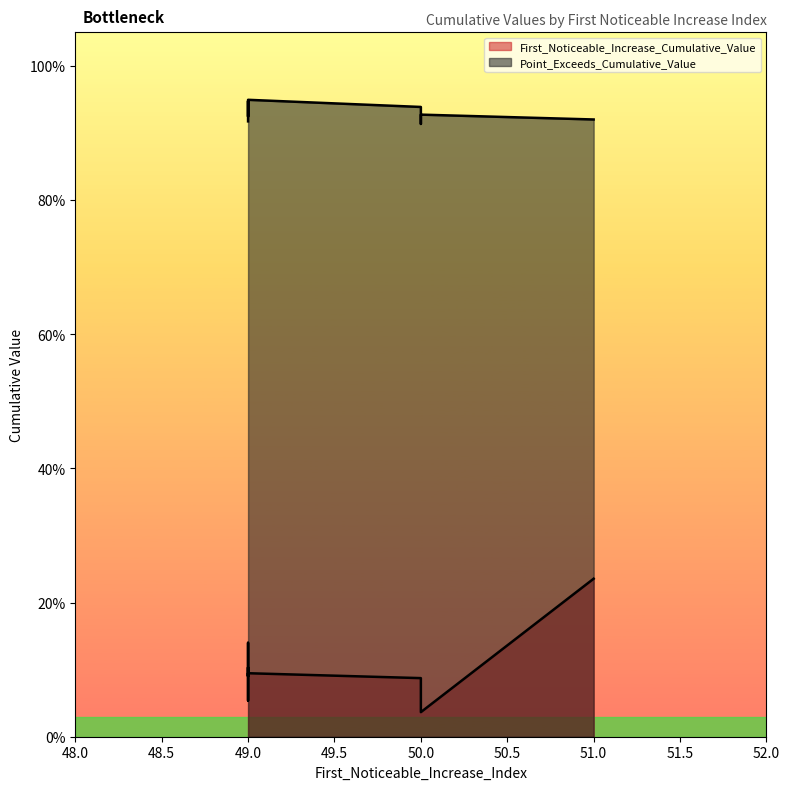

Which series has the widest spread of values?

First_Noticeable_Increase_Cumulative_Value